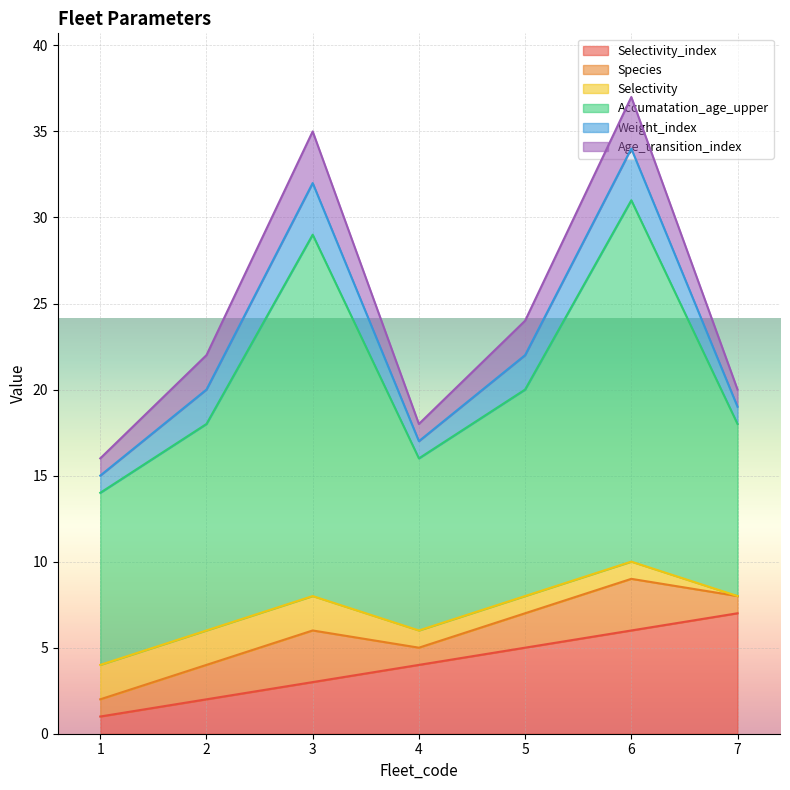

Reading right to left, extract all data points from this chart.

Selectivity_index: 7=7	6=6	5=5	4=4	3=3	2=2	1=1
Species: 7=1	6=3	5=2	4=1	3=3	2=2	1=1
Selectivity: 7=0	6=1	5=1	4=1	3=2	2=2	1=2
Accumatation_age_upper: 7=10	6=21	5=12	4=10	3=21	2=12	1=10
Weight_index: 7=1	6=3	5=2	4=1	3=3	2=2	1=1
Age_transition_index: 7=1	6=3	5=2	4=1	3=3	2=2	1=1